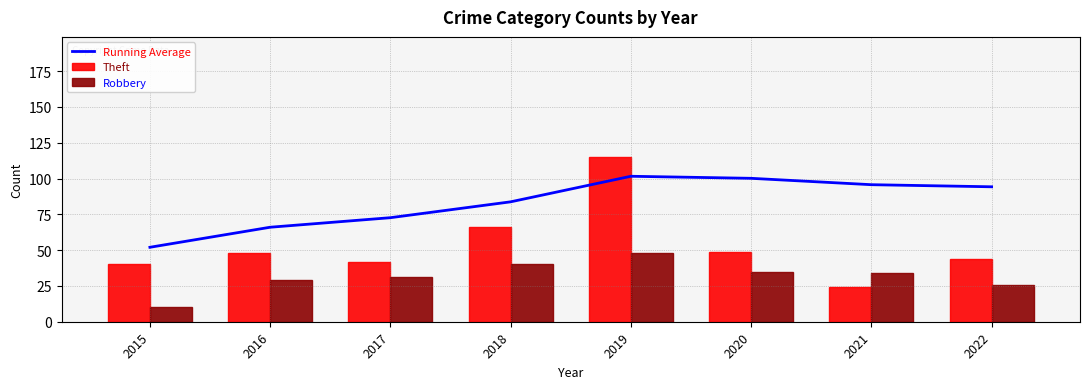

What is the value of the Theft bar at the 8th from the left?

44